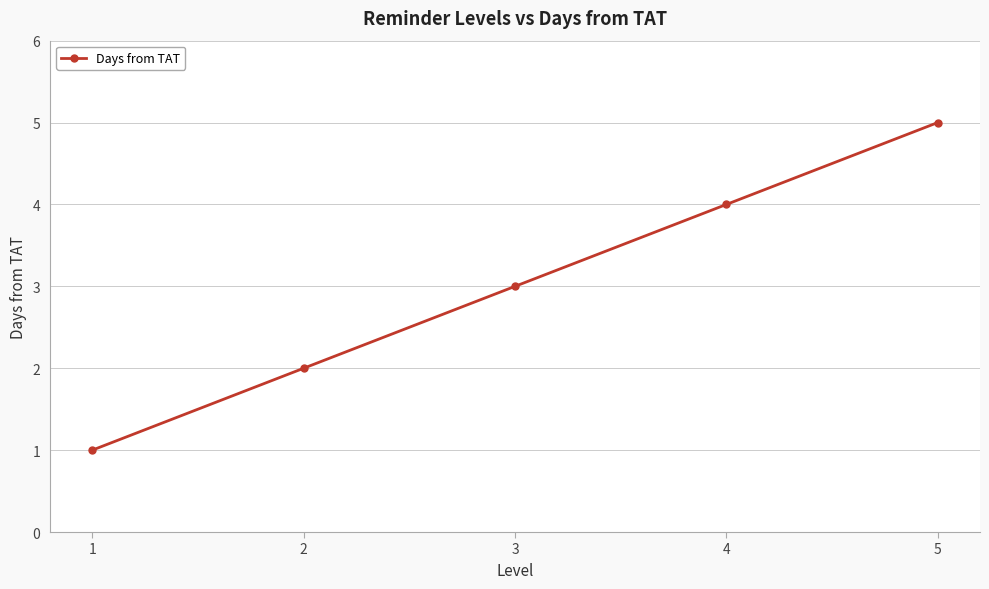

True or false: there are more than 0 points higher than both neighbors.

False